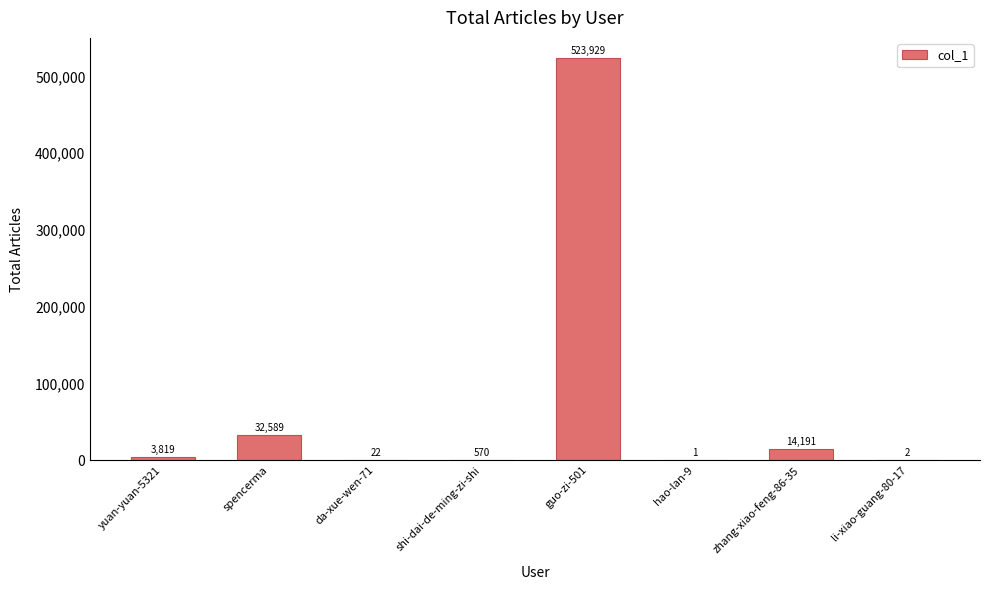

What is the approximate value at shi-dai-de-ming-zi-shi?

570